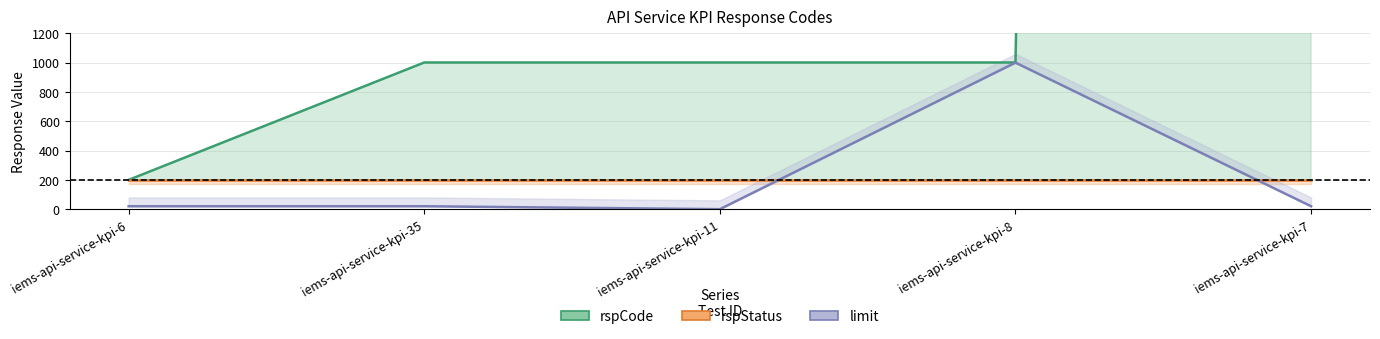

What is the difference between the rspCode values at iems-api-service-kpi-8 and iems-api-service-kpi-7?

101100